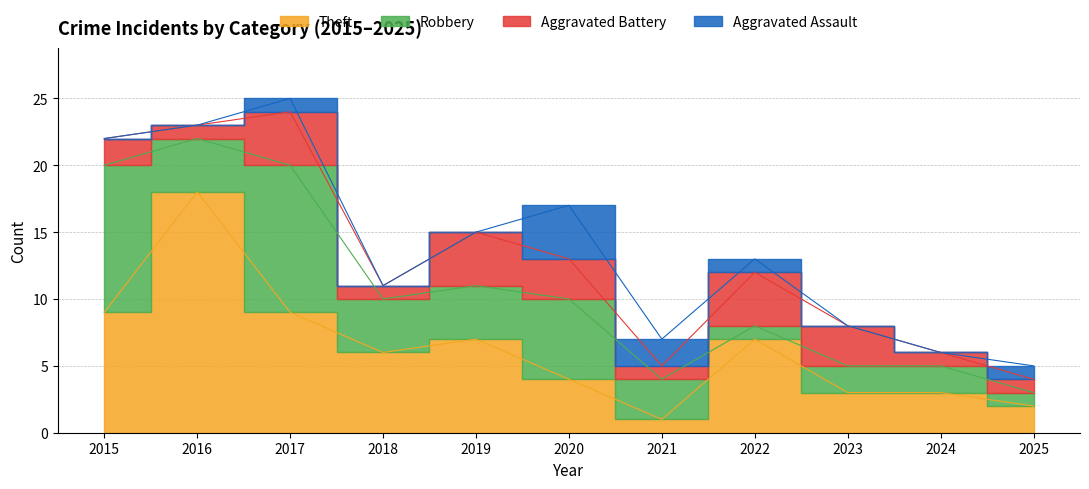

Is the value of Robbery at 2018 greater than the value of Aggravated Battery at 2022?

No